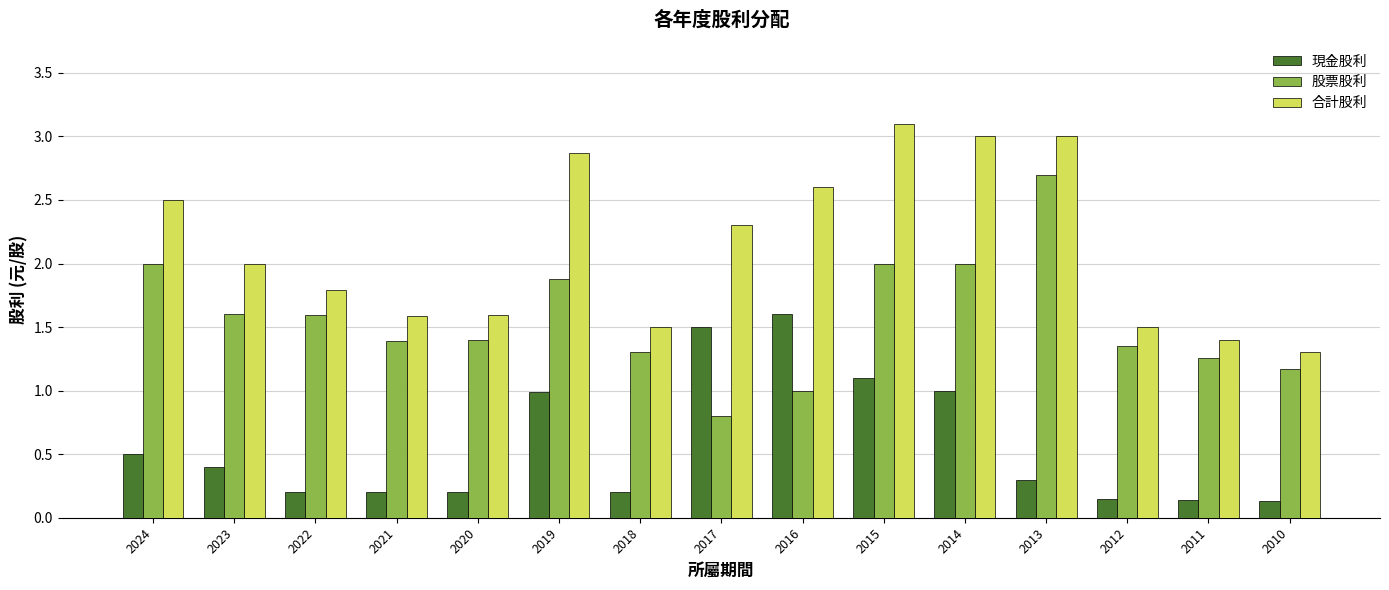

What is the total value across all series at 2011?

2.8